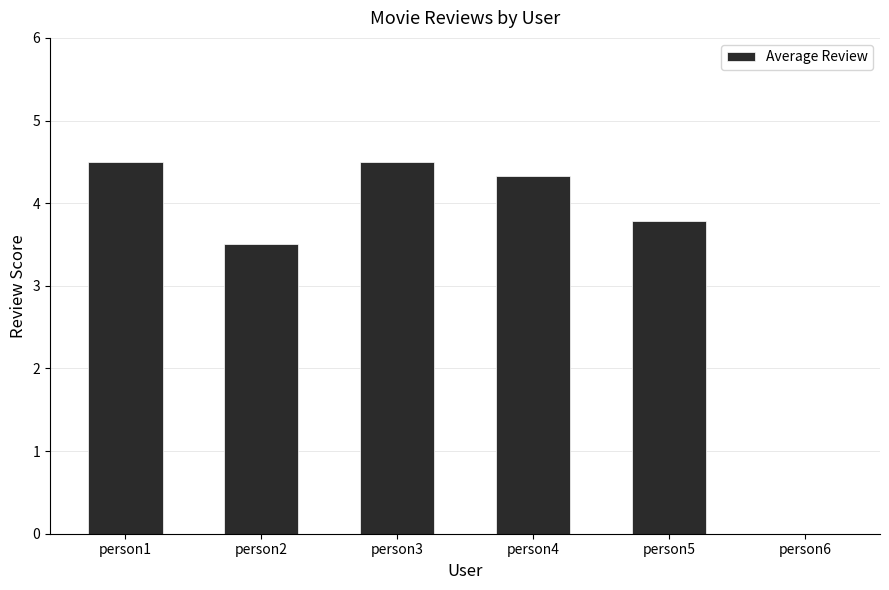

What is the sum of the values at person5 and person1?

8.3